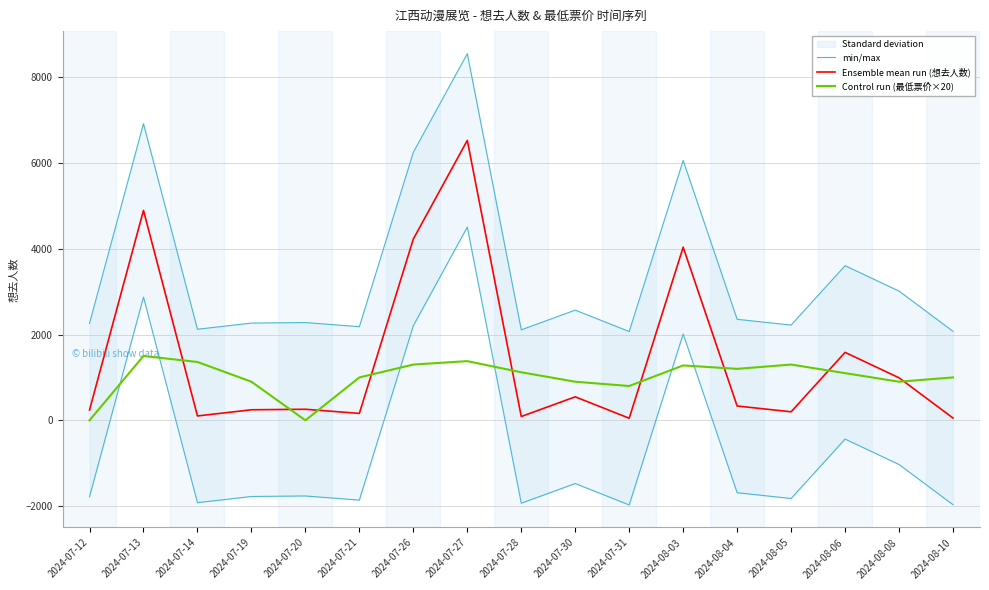

What is the difference between the min/max values at 2024-07-28 and 2024-08-03?

3946.0